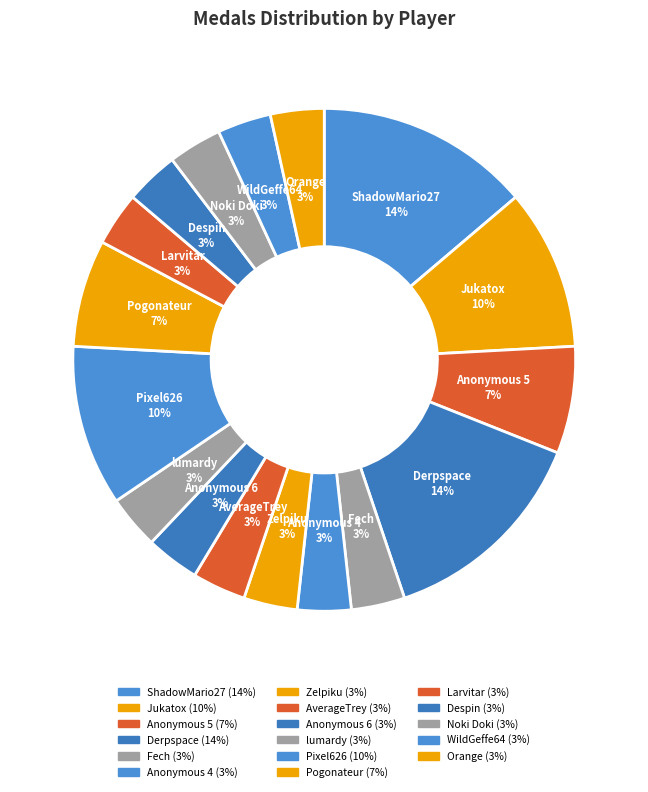

How many slices are in this pie chart?

17